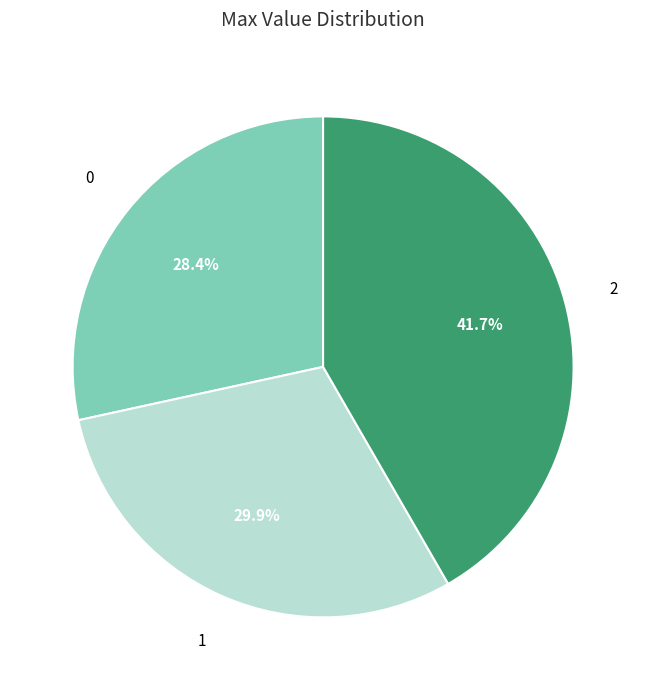

True or false: 0 accounts for 37% of the total.

False